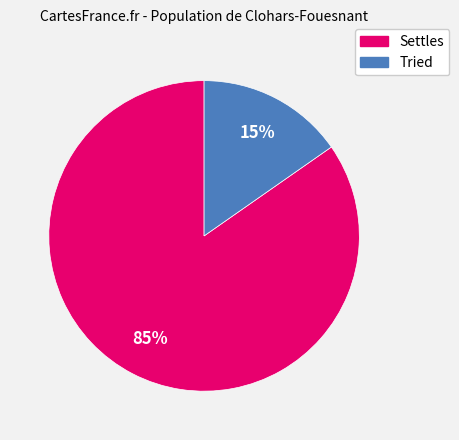

How many segments does this pie chart have?

2